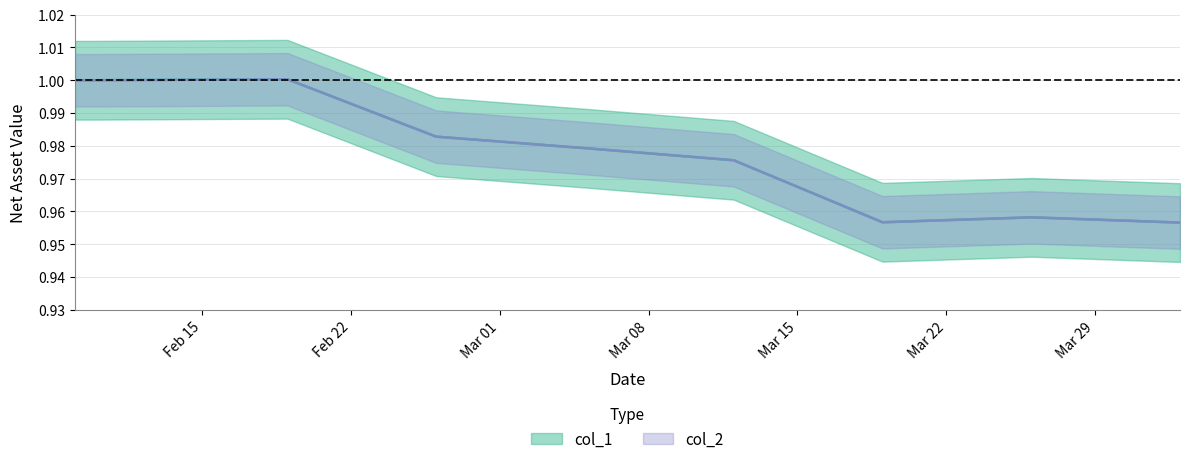

What value does the col_1 series have at 2021-02-19?

1.0